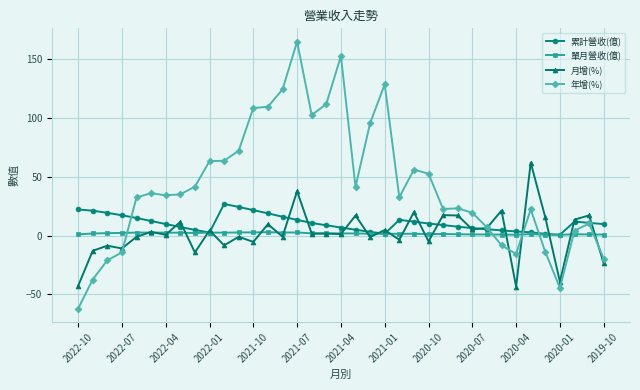

What is the value of the 年增(%) point at the 11th from the left?

63.6